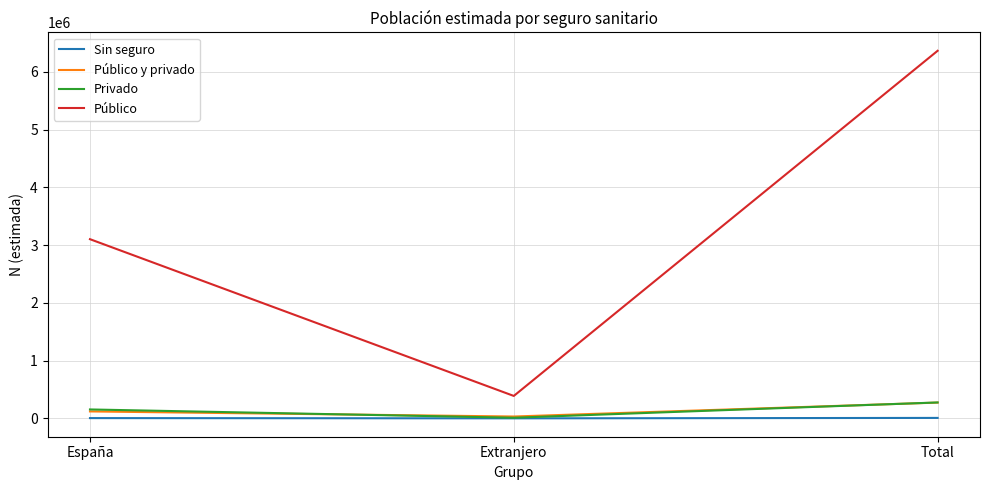

Is it true that Público y privado equals 122231 at España?

True